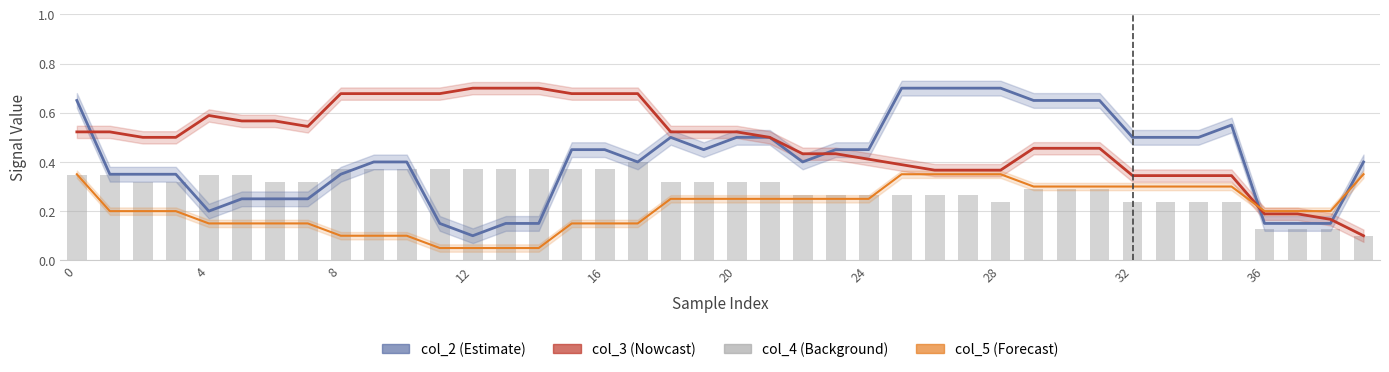

What is the maximum value for col_3?

0.7